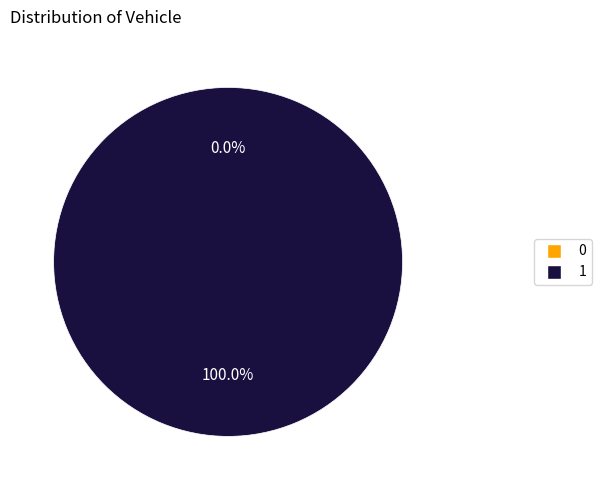

What is the total percentage of 0 and 1?

100.0%